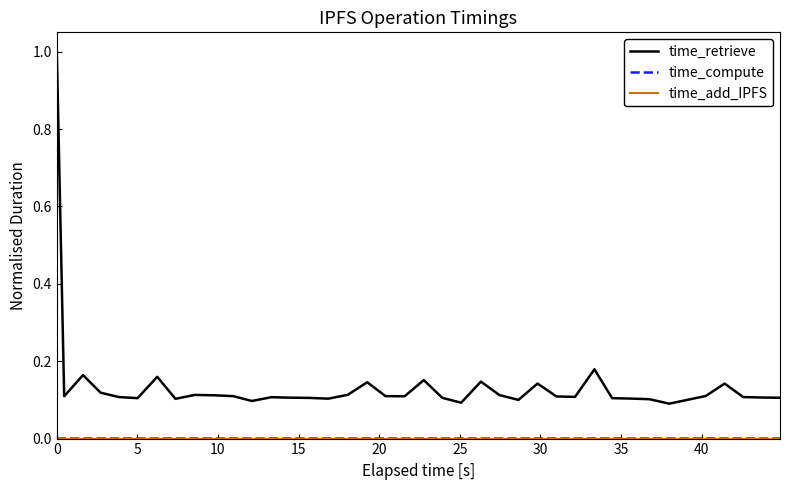

Which series has the largest range (max minus min)?

time_retrieve